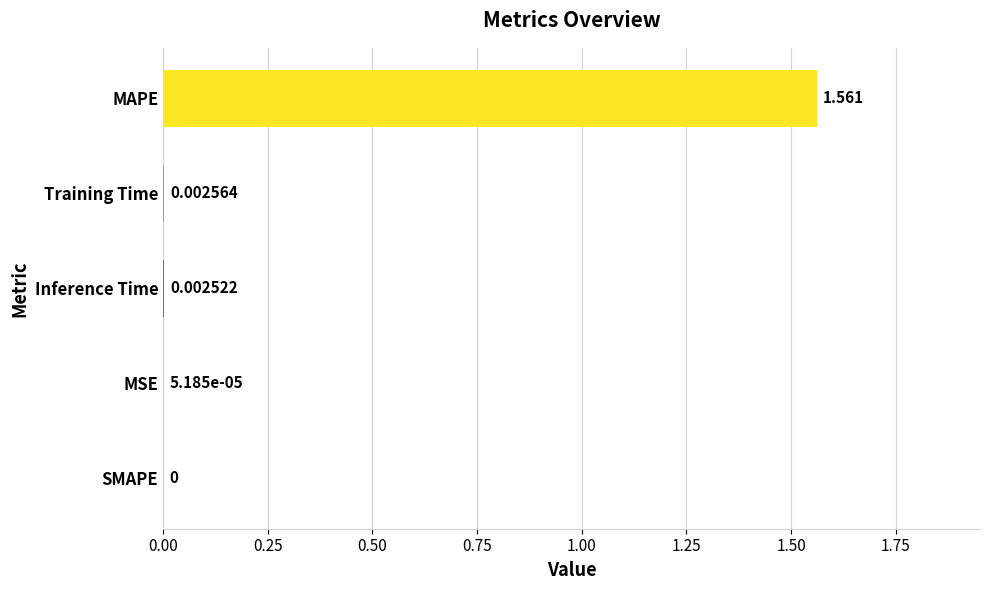

Are the bars horizontal?

Yes